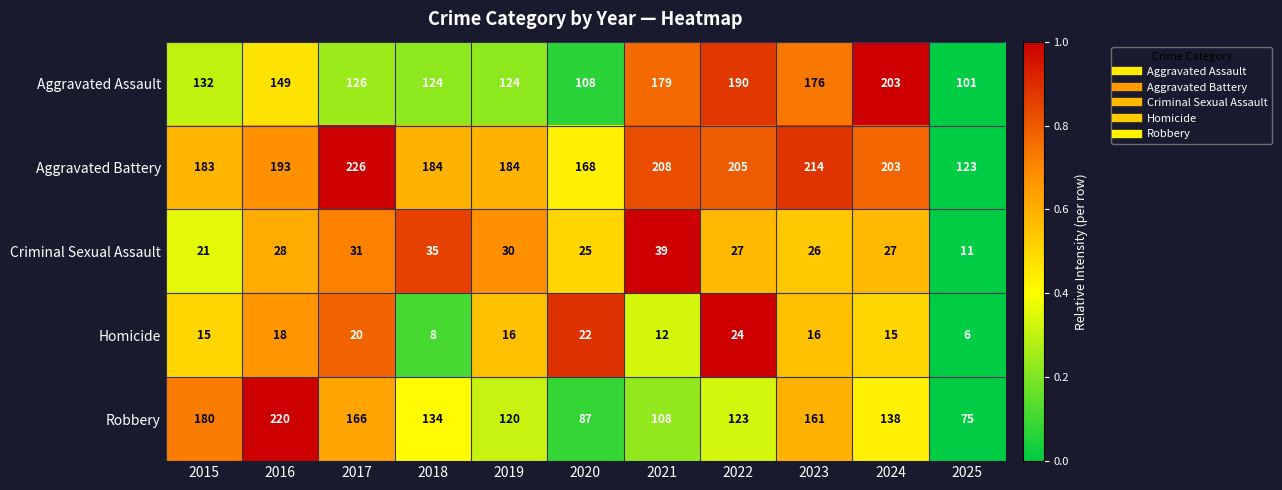

What is the sum of all Robbery values?

1512